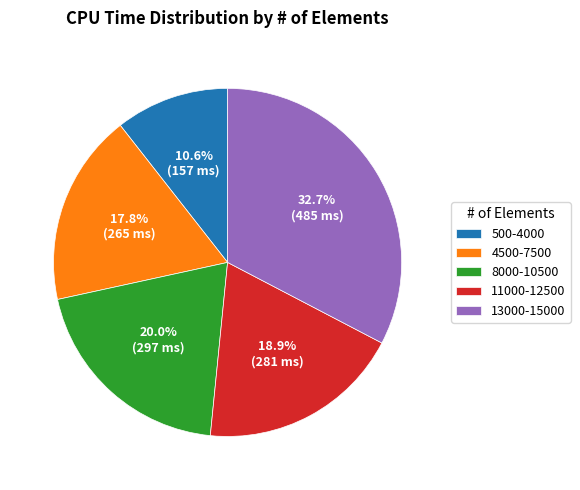

Does 11000-12500 represent more than half of the total?

No